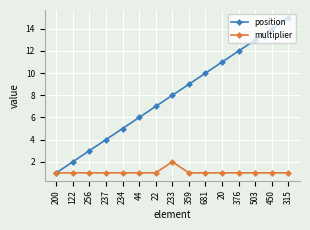

At which label is position closest to 8?

233